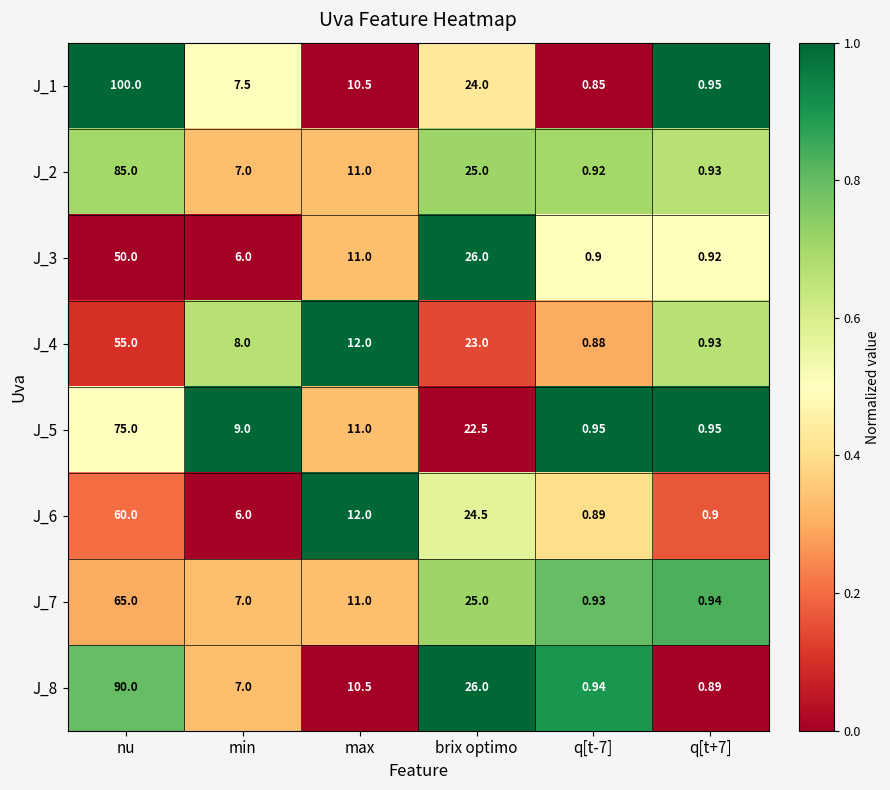

Is the value of J_2 at q[t-7] greater than the value of J_8 at q[t+7]?

Yes